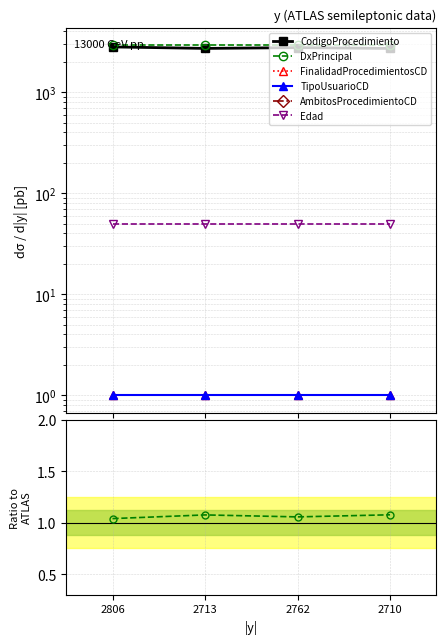

How many TipoUsuarioCD values are between 0 and 1?

4